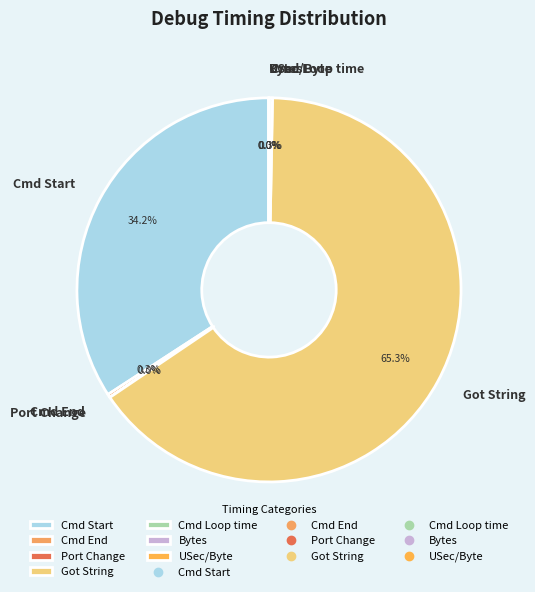

Which category has the biggest portion of the pie?

Got String